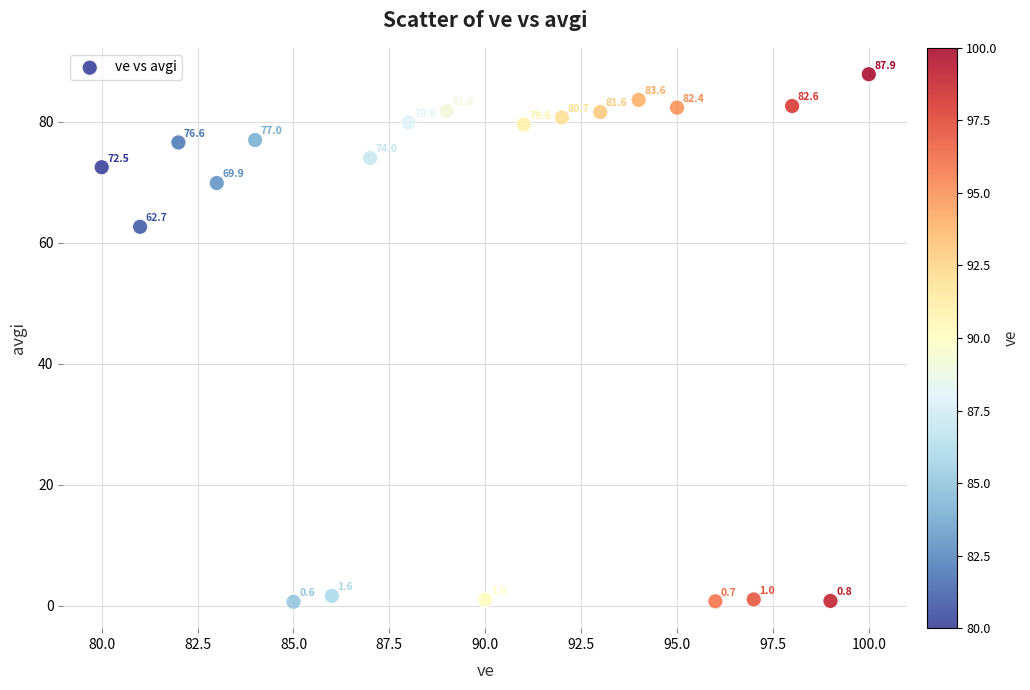

What is the range of X values (max minus min)?

20.0